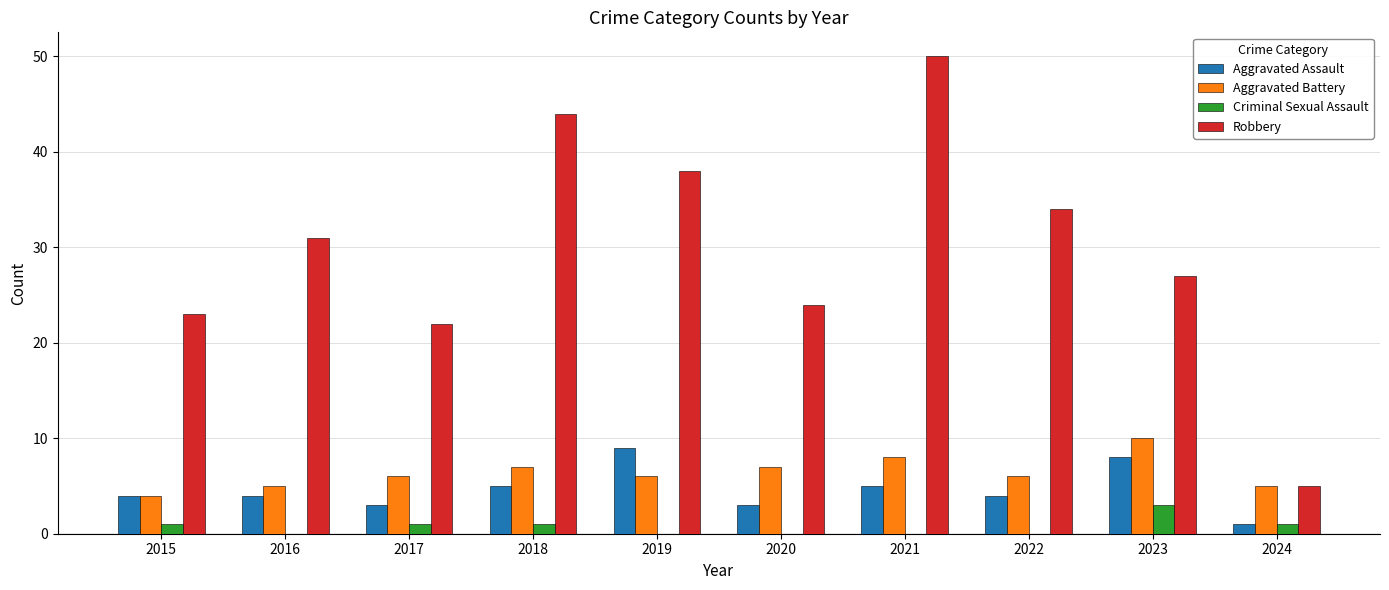

What is the maximum value shown in the chart?

50